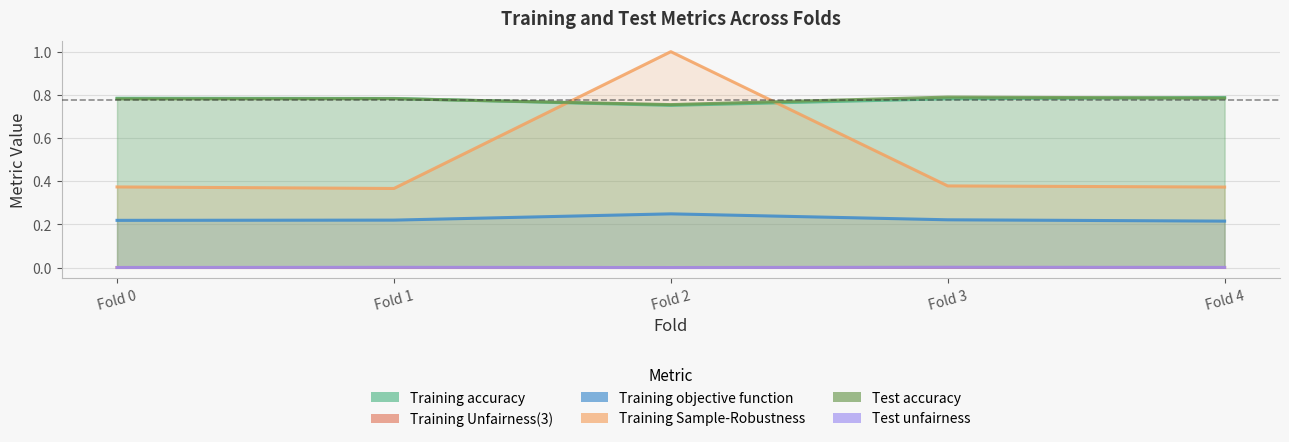

Does the chart display data point markers on the line(s)?

No